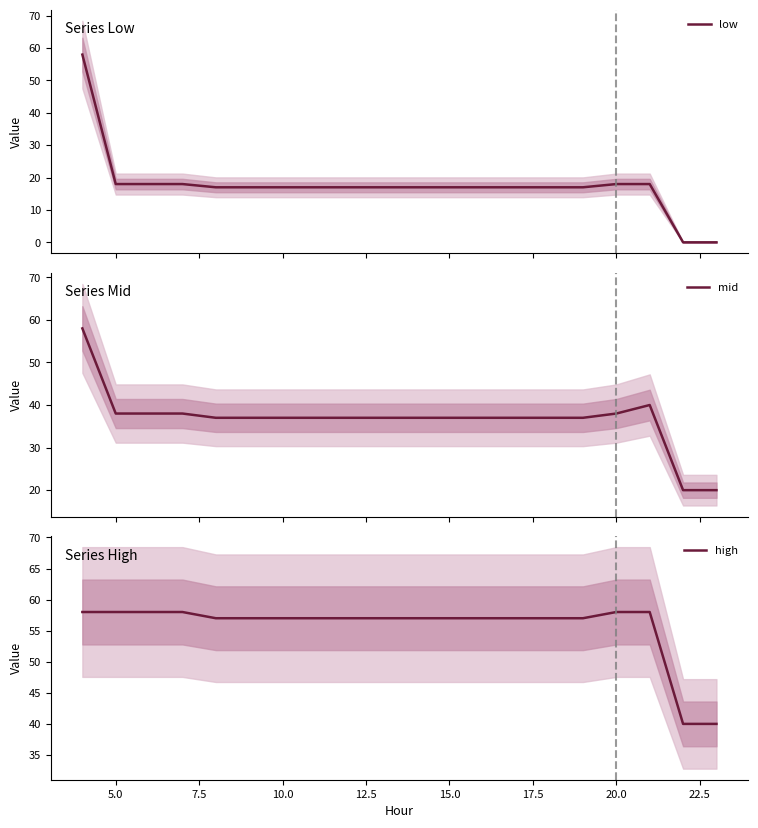

Rank the series by their maximum value, from lowest to highest.

low, mid, high